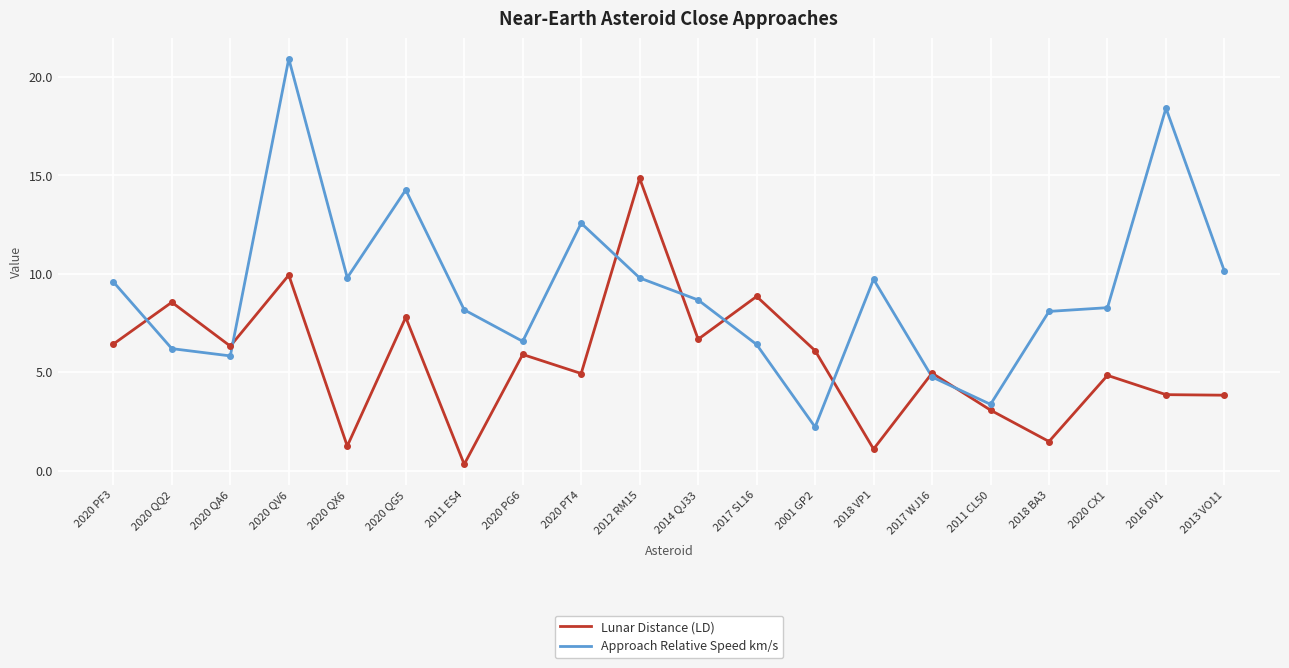

After their last crossing, which series has the higher values: Approach Relative Speed km/s or Lunar Distance (LD)?

Approach Relative Speed km/s